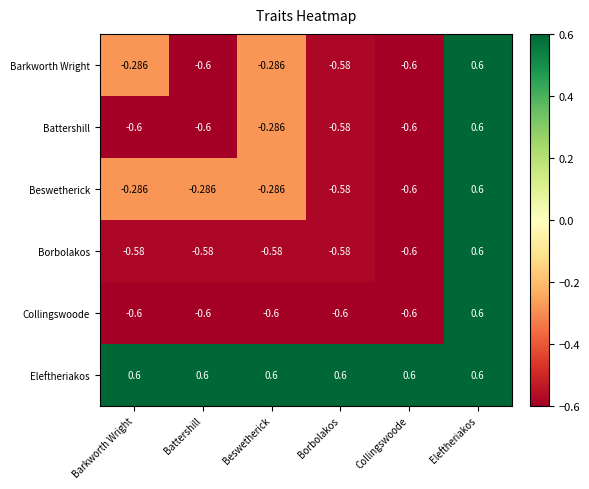

At which label does Borbolakos reach its peak?

Eleftheriakos